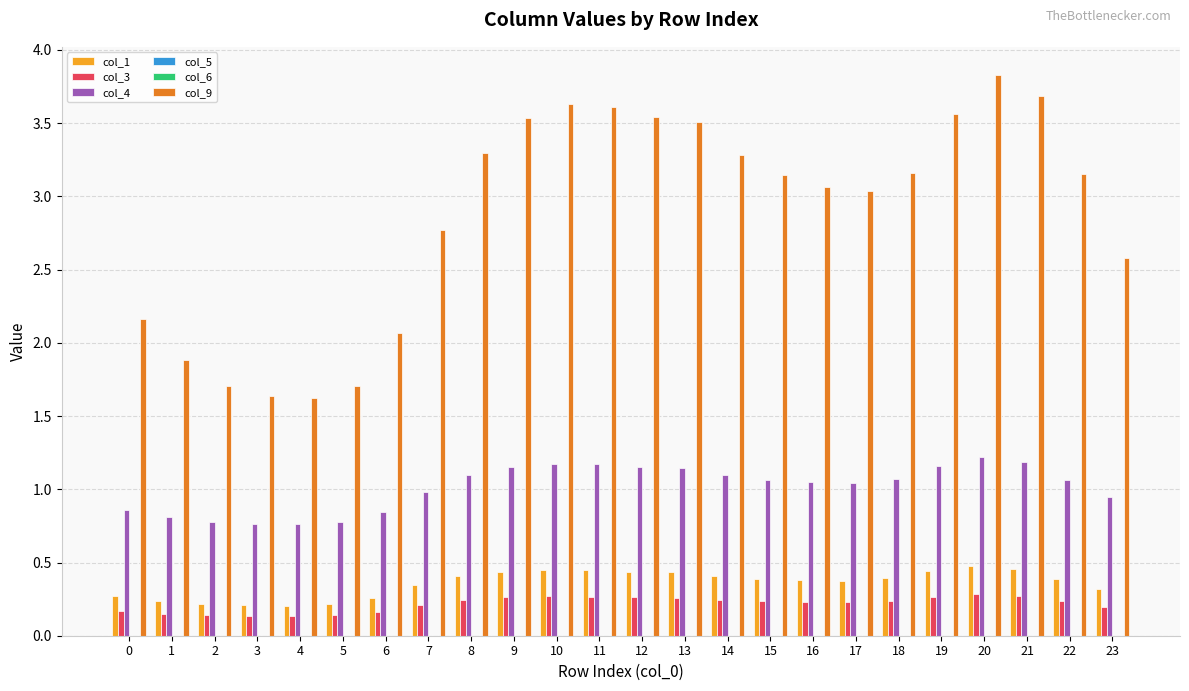

How many groups of bars are there?

24